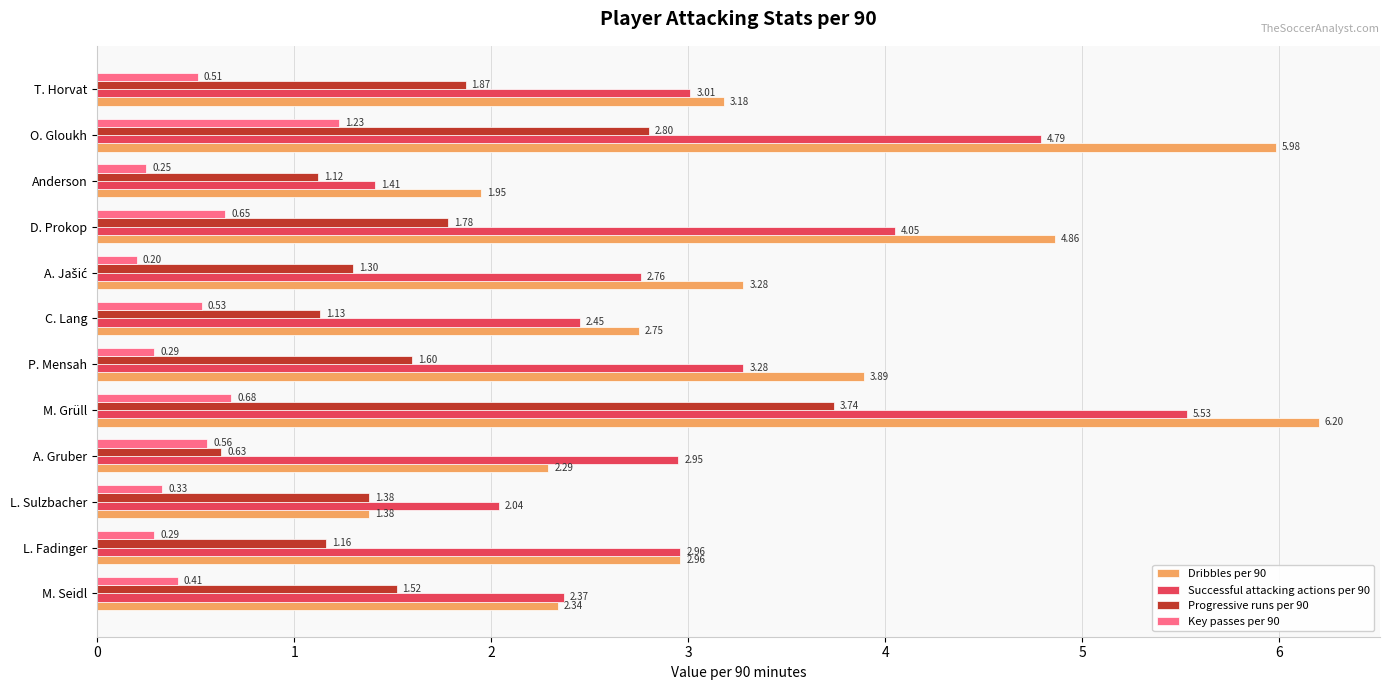

Which series has the widest spread of values?

Dribbles per 90